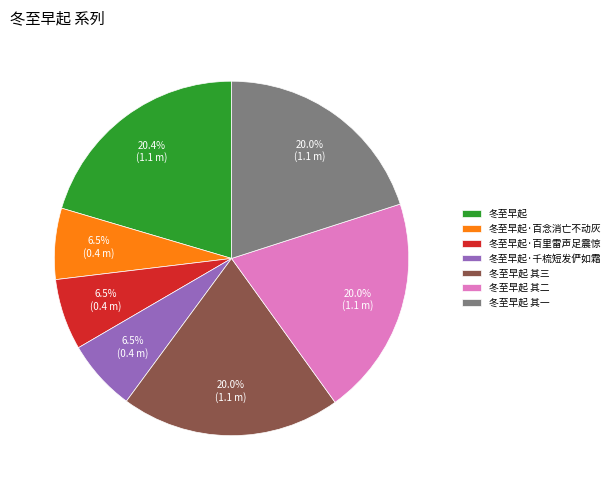

True or false: 冬至早起 其三 accounts for 13% of the total.

False